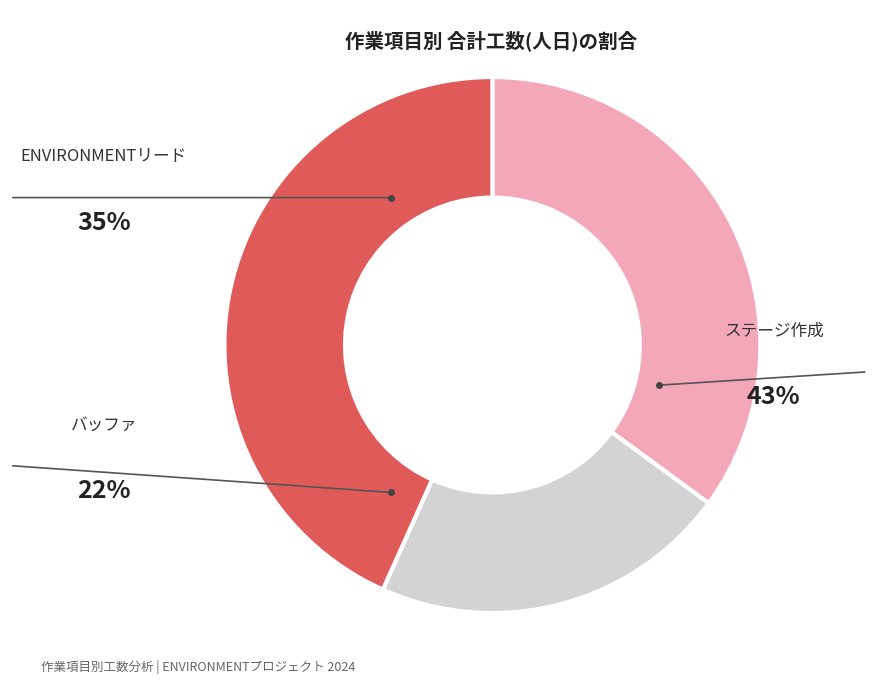

How many slices are in this pie chart?

3